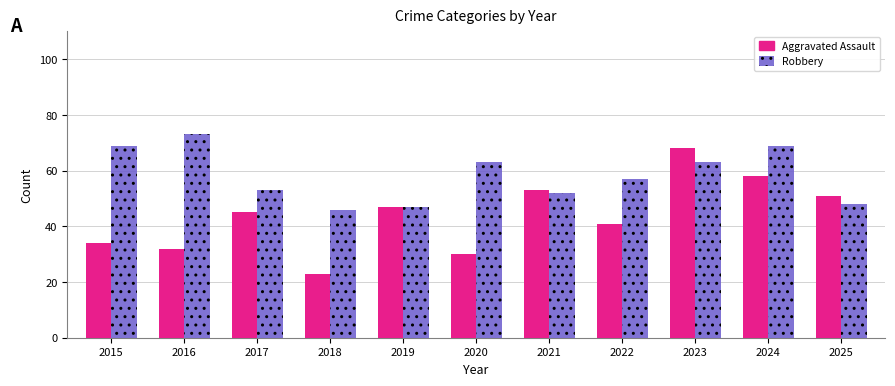

Which series has the widest spread of values?

Aggravated Assault